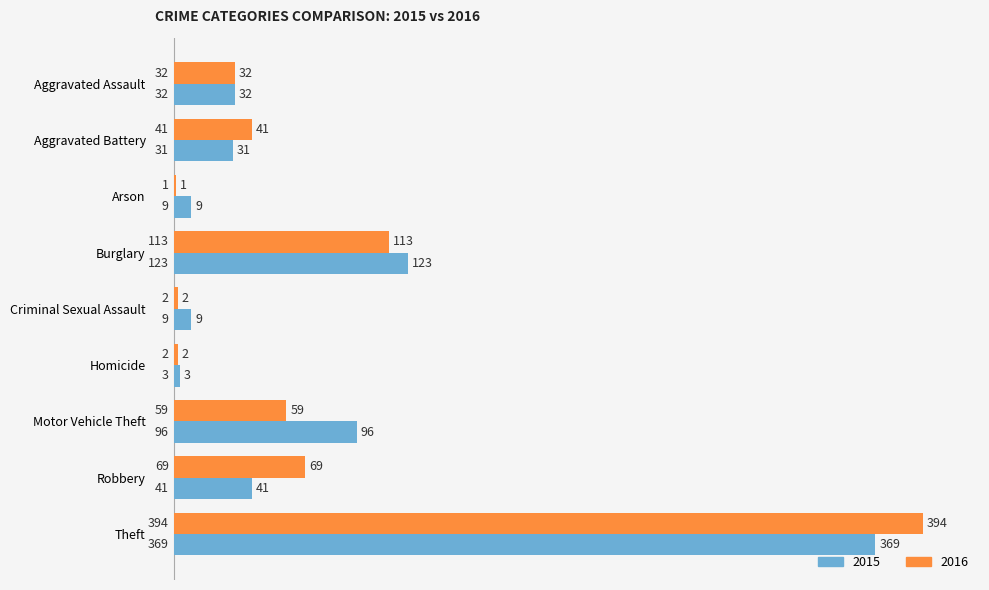

At which category does the chart reach its peak across all series?

Theft